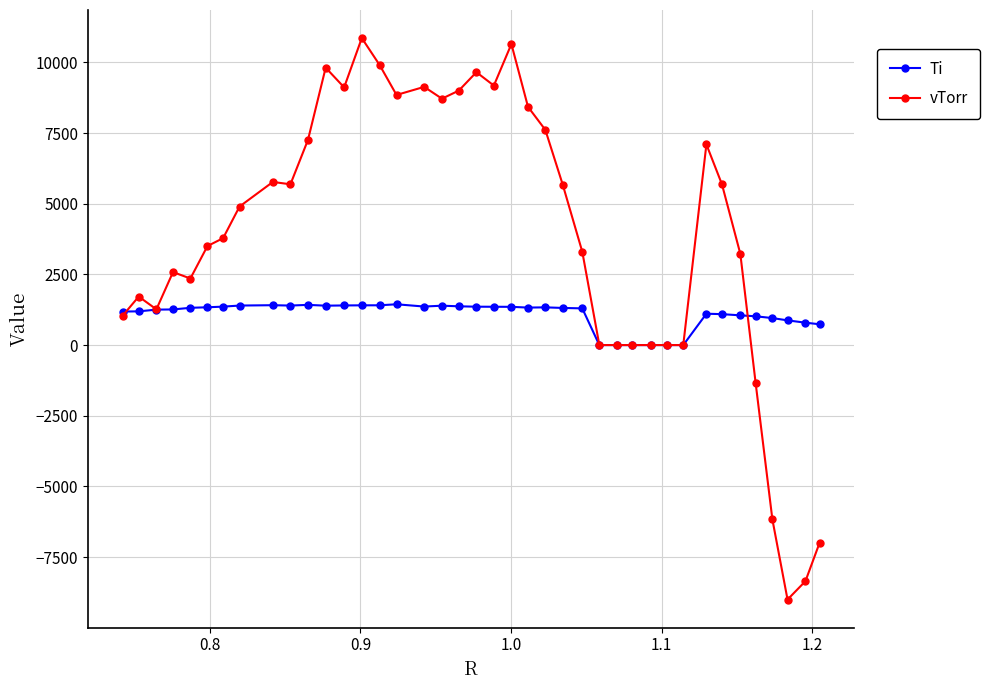

What is the greatest value displayed?

10859.5